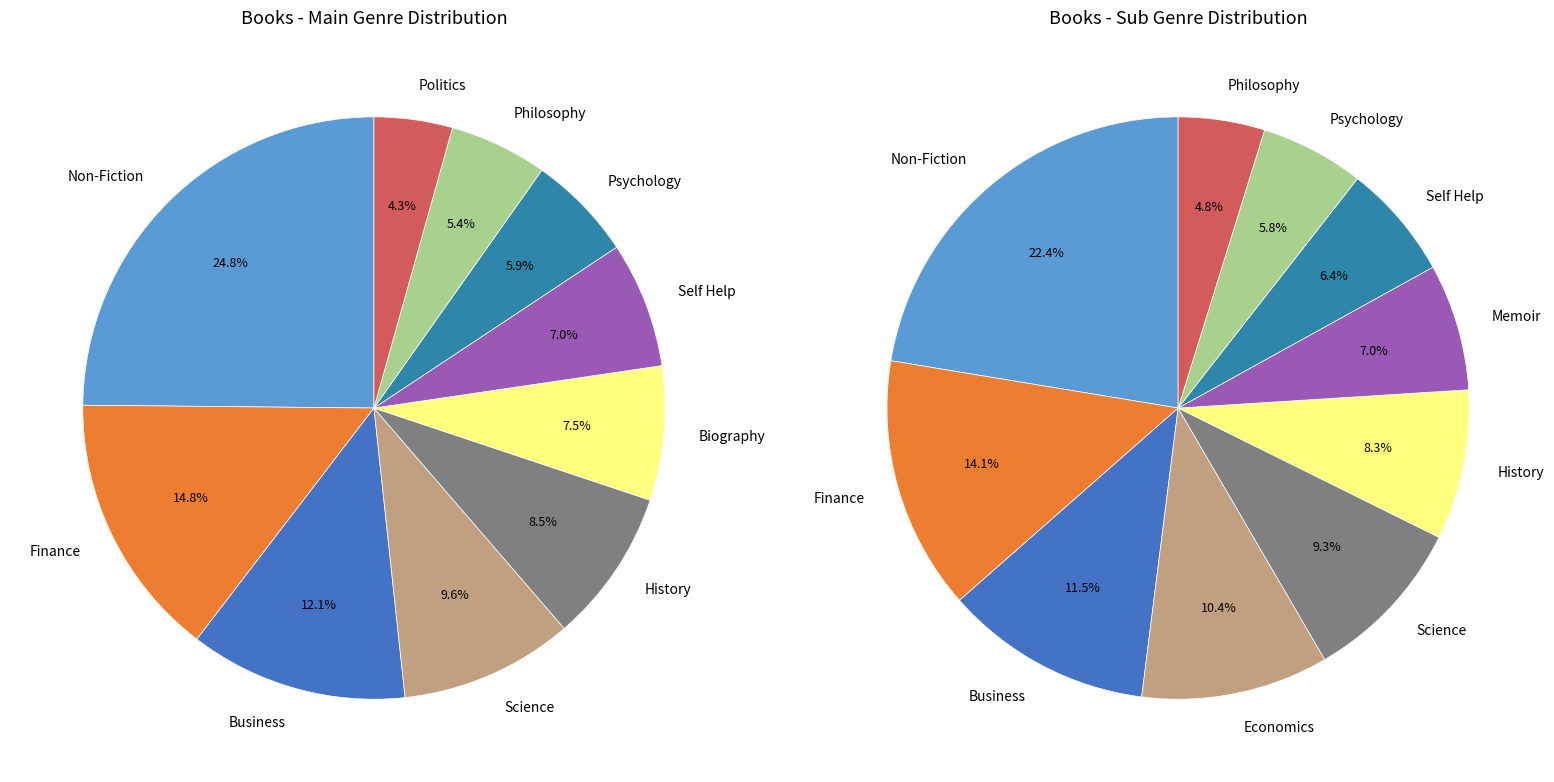

Count the number of slices in the pie.

10